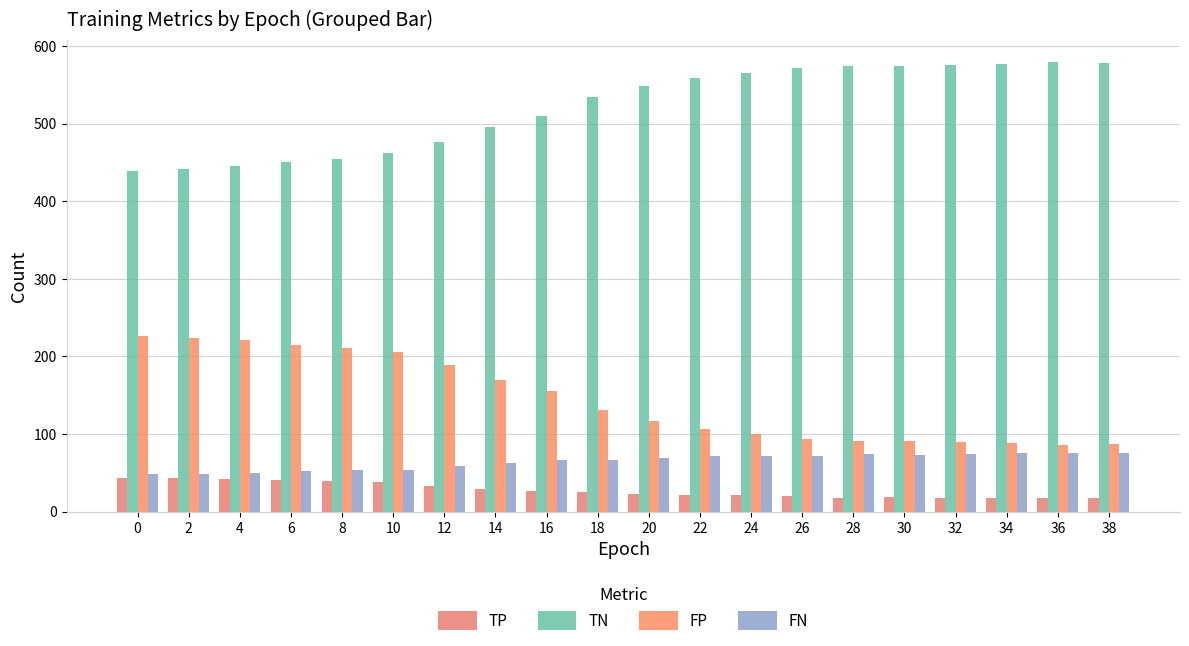

How many groups of bars are there?

20